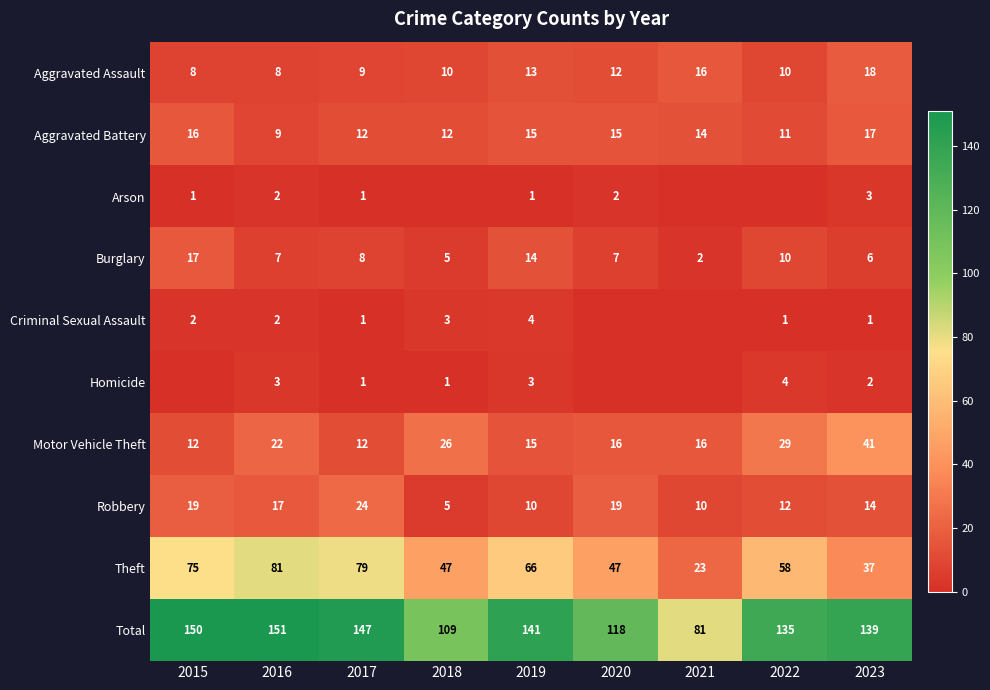

At how many categories does at least one series exceed 75?

9